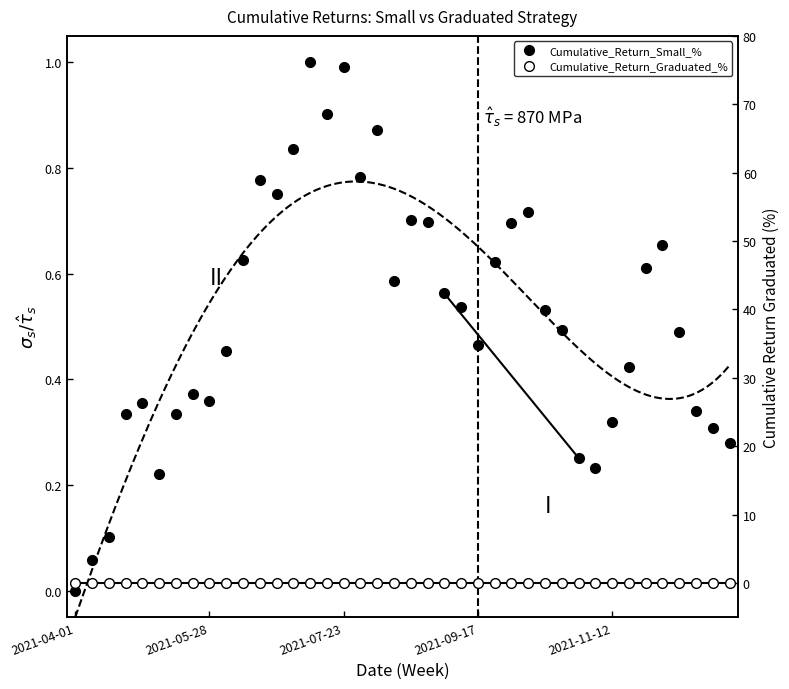

True or false: Cumulative_Return_Small_% and Cumulative_Return_Graduated_% intersect in this chart.

False